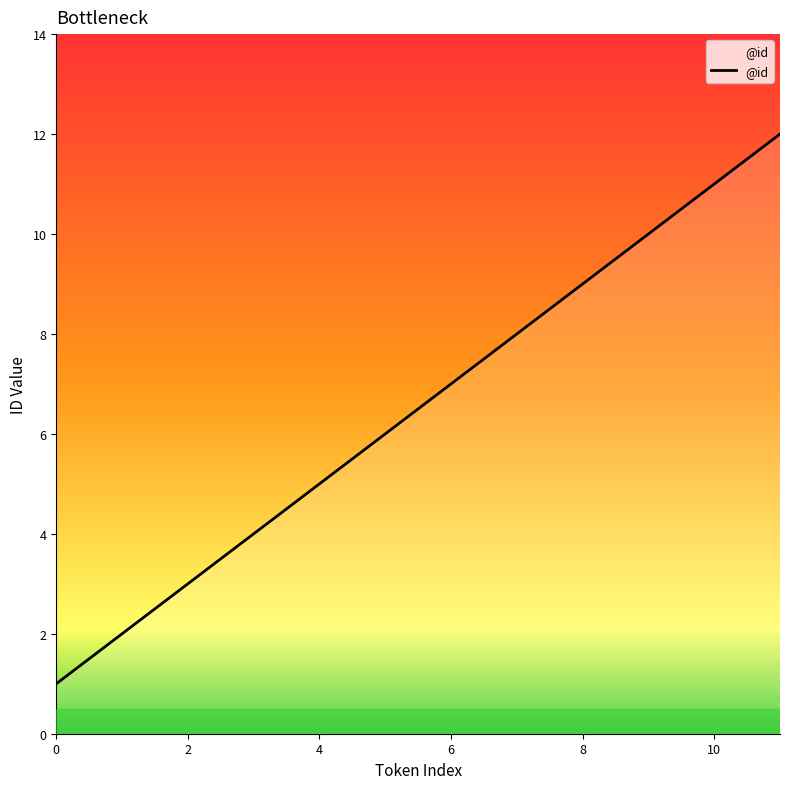

Reading left to right, extract all data points from this chart.

1	2	3	4	5	6	7	8	9	10	11	12